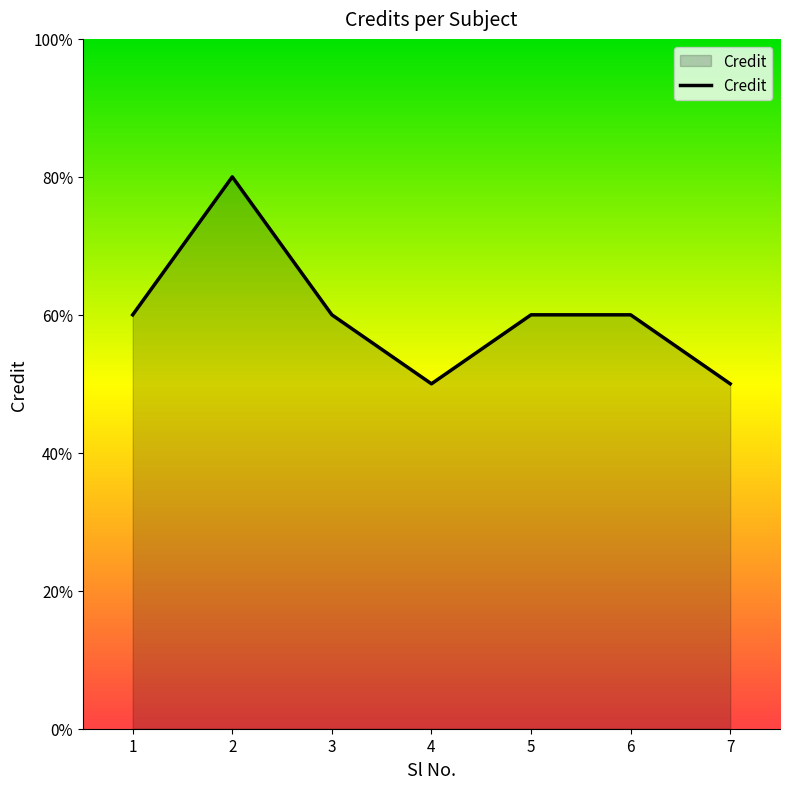

Which category has the lowest value across all series?

4